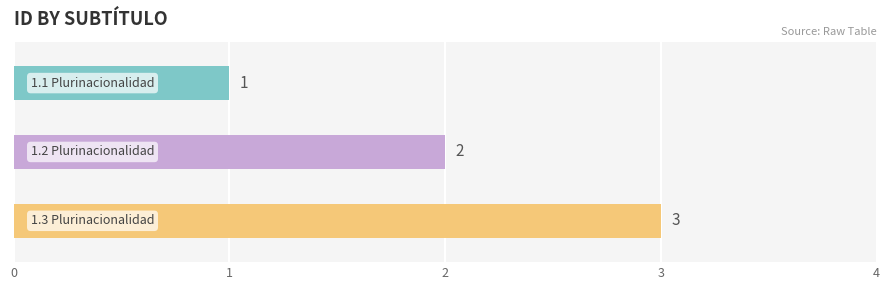

What is the difference between the maximum and minimum values?

2